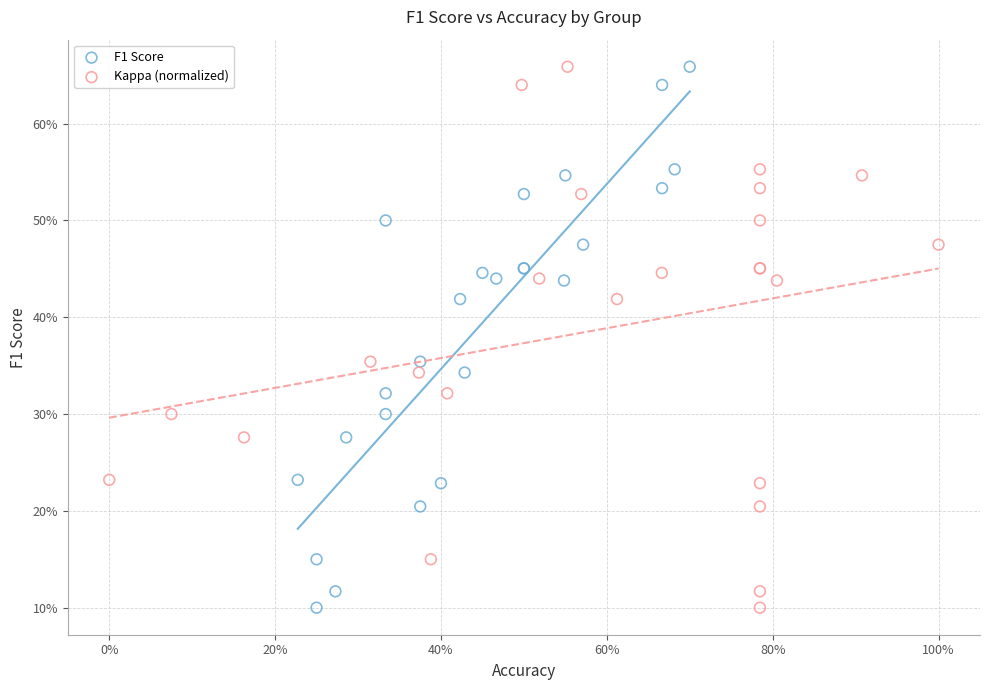

What are all the series names shown in the legend?

F1 Score, Kappa (normalized)